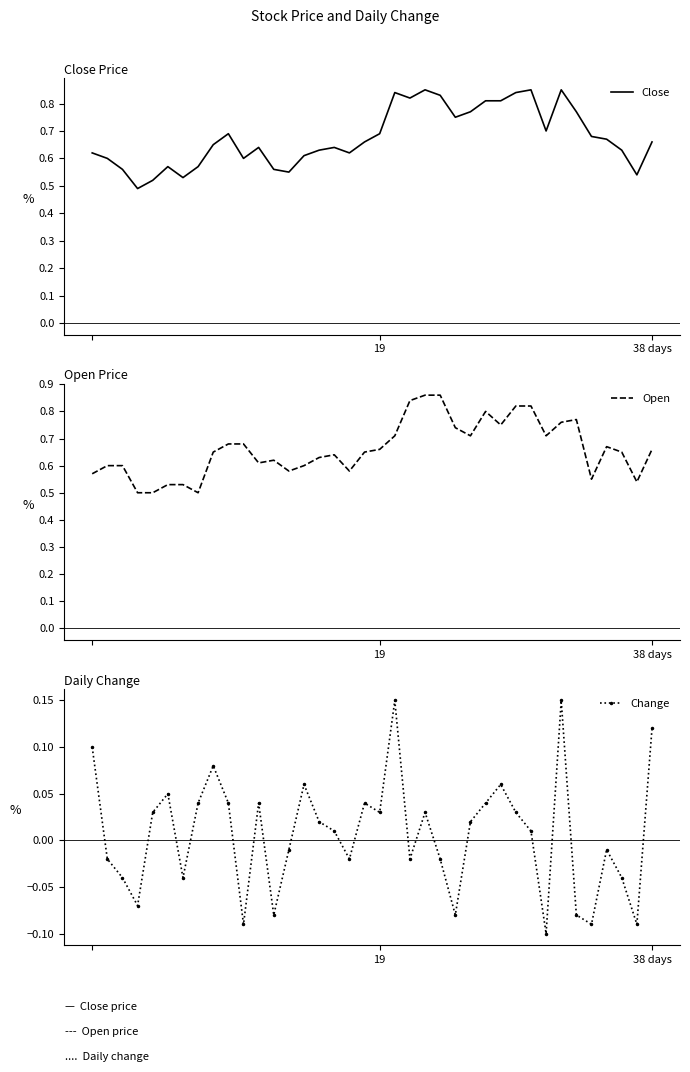

What is the value of the Open point at the 31st from the left?

0.7